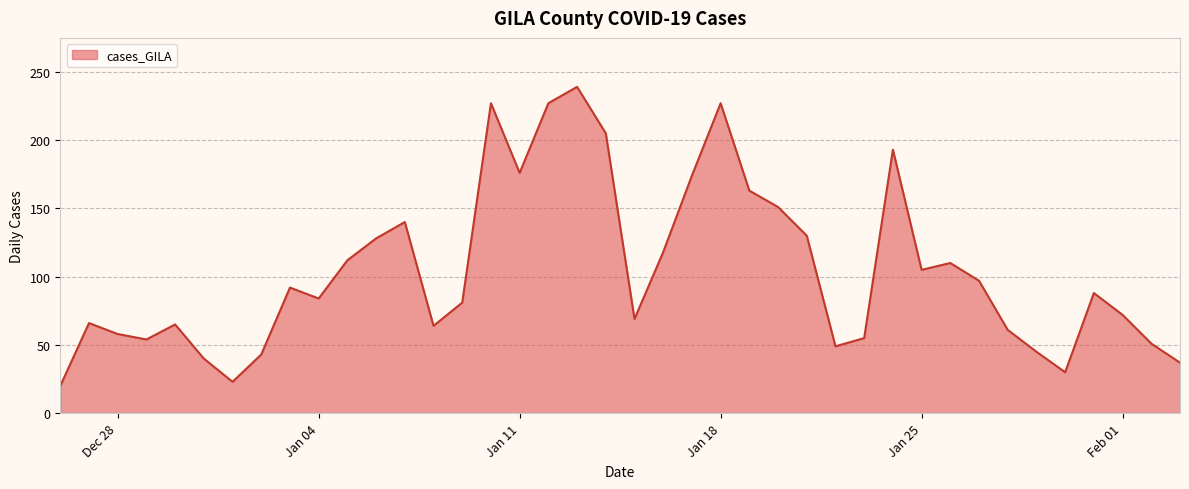

What is the difference between the maximum and minimum values?

219